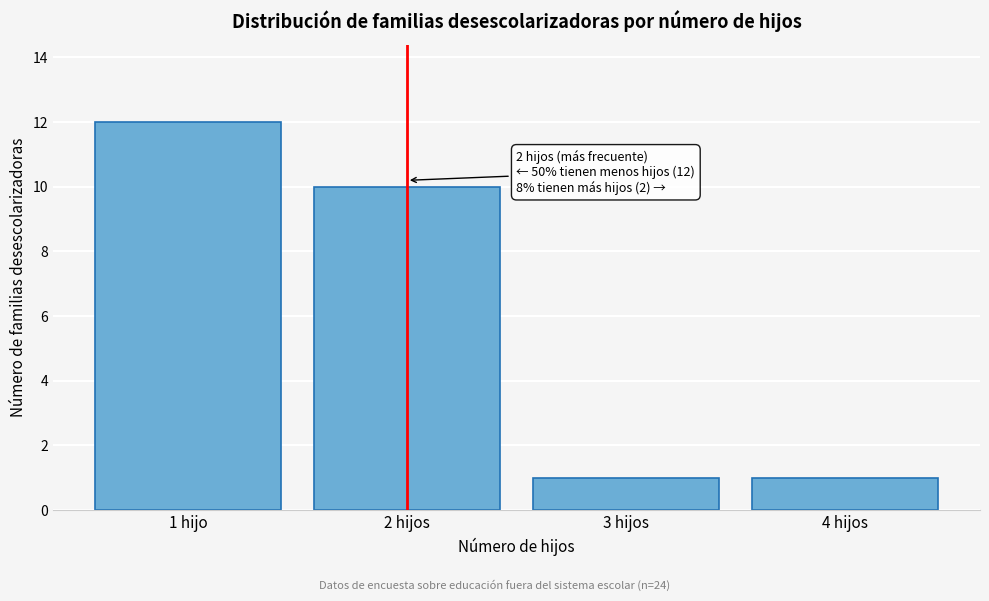

Reading left to right, extract all data points from this chart.

1 hijo=12	2 hijos=10	3 hijos=1	4 hijos=1